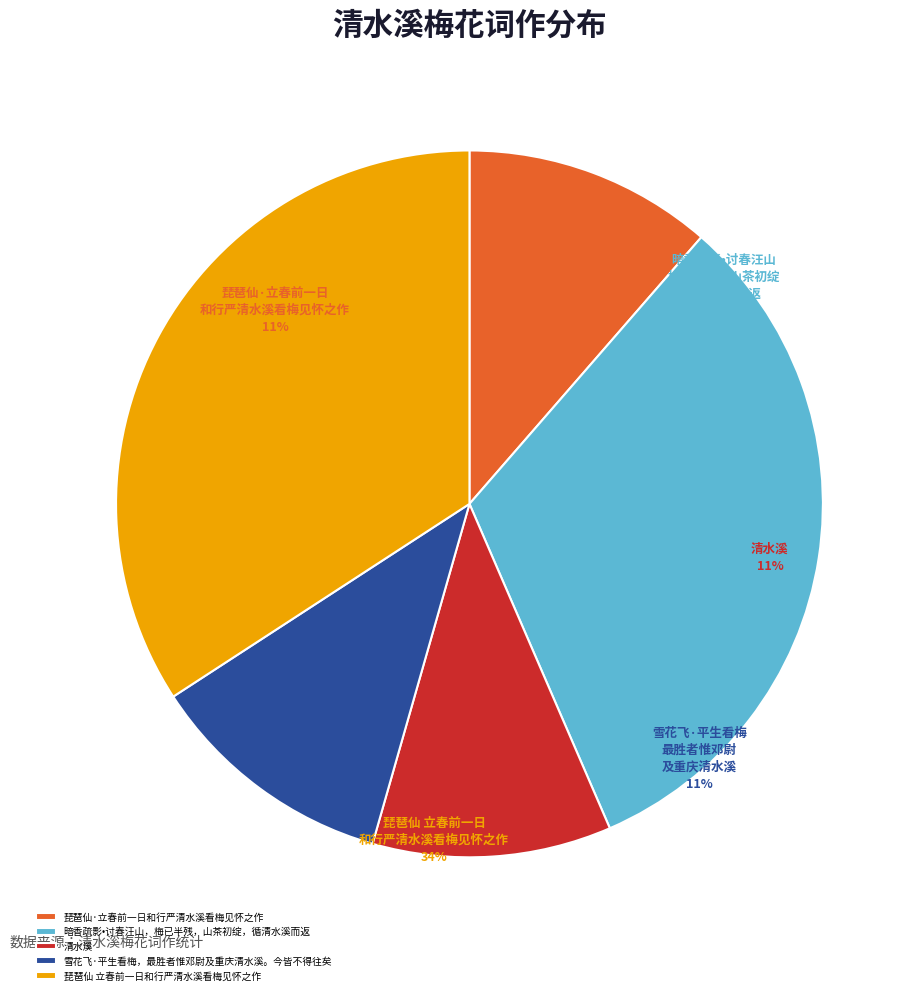

Is there any slice that represents more than half of the pie?

No